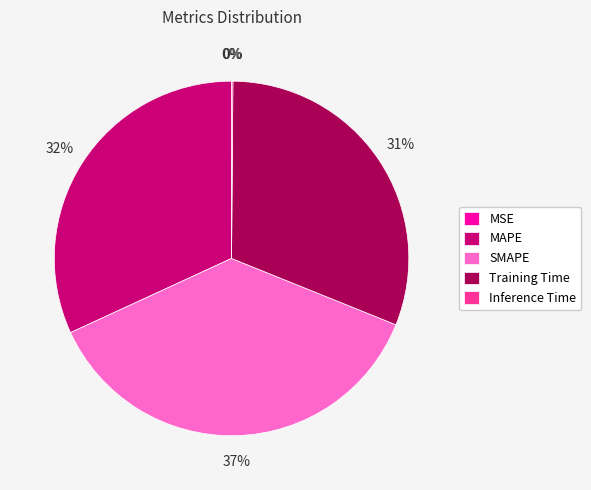

To the nearest percent, what percentage of the pie is MAPE?

32%